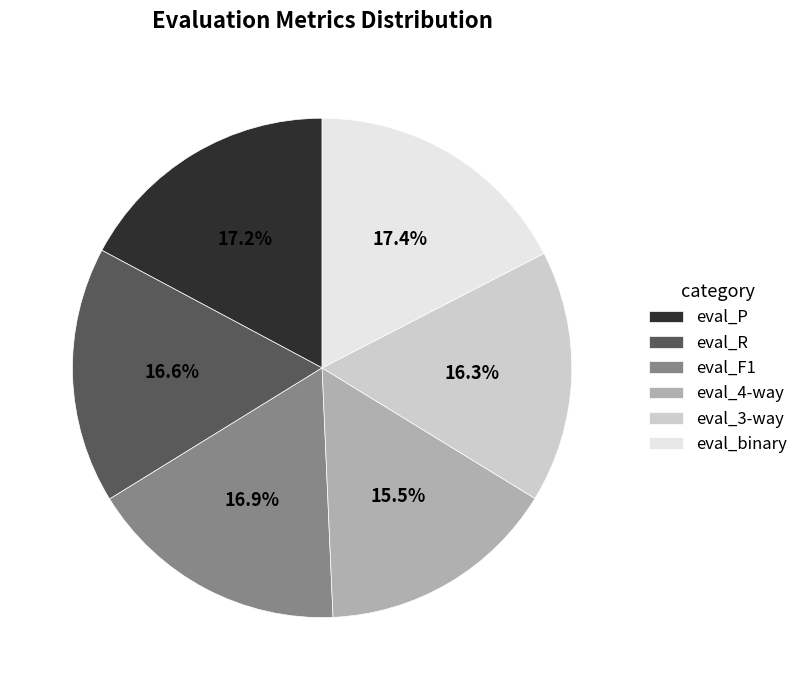

Does eval_P account for over 50% of the chart?

No